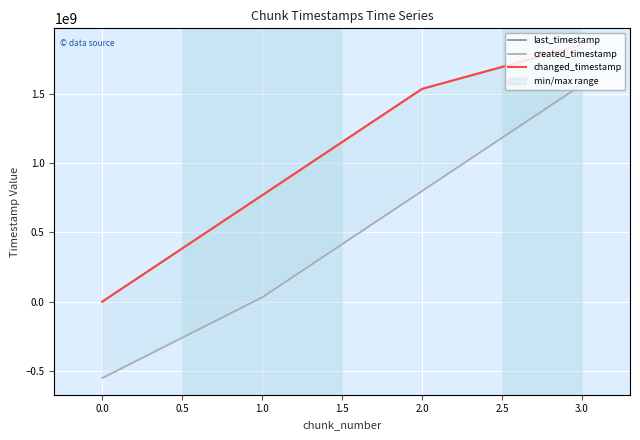

Reading left to right, what are all the values shown in this chart?

last_timestamp: 0	769261856	1538377395	1855642654
created_timestamp: -552584474	31229496	800387881	1569581425
changed_timestamp: 0	769261856	1538377395	1855642654